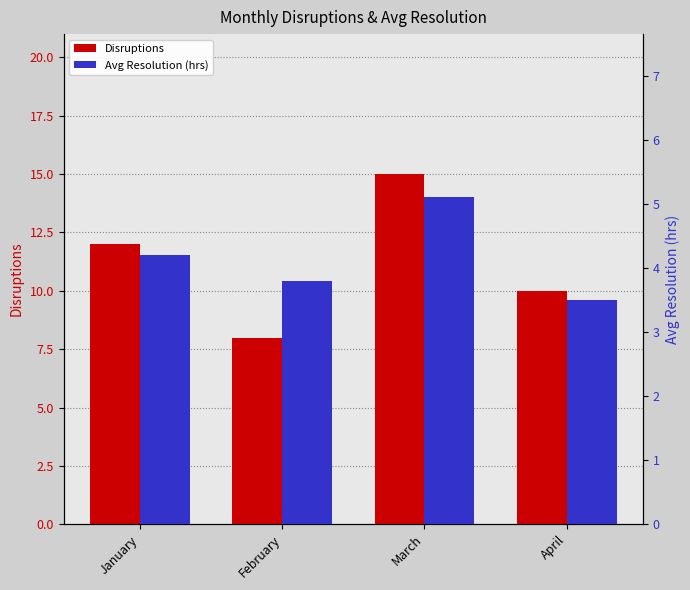

Rank the series at April from highest to lowest value.

Disruptions, Avg Resolution (hrs)